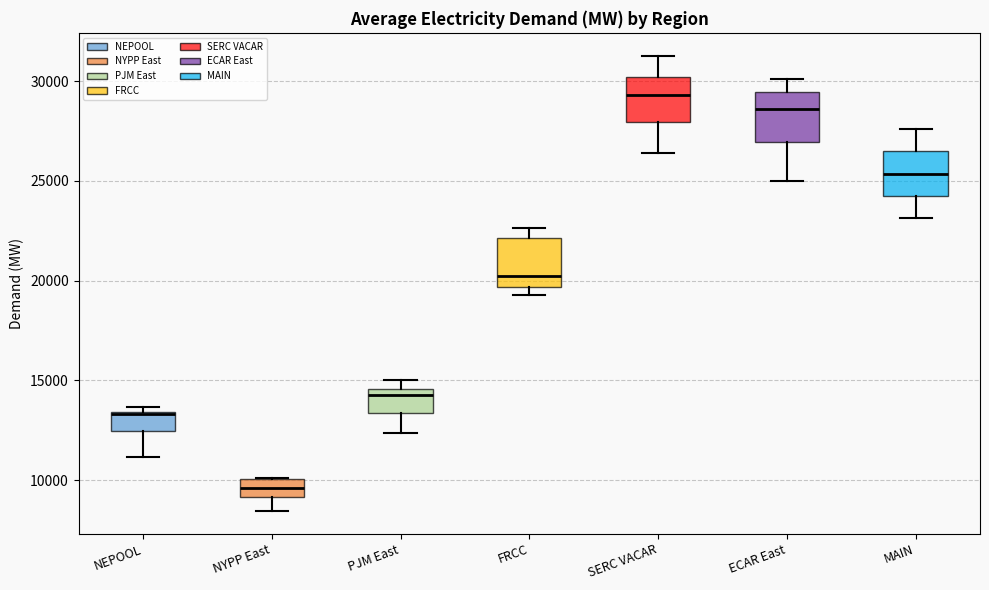

Reading left to right, read every box against the y-axis: the position of its median line, the range the box covers, and the ends of its whiskers. The values are not printed on the chart, so give them approximately, as read against the axis.

NEPOOL: median 13500, box 12500 to 13500, whiskers 11000 to 13500 (just above the box's upper edge)
NYPP East: median 9500, box 9000 to 10000, whiskers 8500 to 10000
PJM East: median 14500 (just below the box's upper edge), box 13500 to 14500, whiskers 12500 to 15000
FRCC: median 20000, box 19500 to 22000, whiskers 19500 (just below the box's lower edge) to 22500
SERC VACAR: median 29500, box 28000 to 30000, whiskers 26500 to 31500
ECAR East: median 28500, box 27000 to 29500, whiskers 25000 to 30000
MAIN: median 25500, box 24000 to 26500, whiskers 23000 to 27500